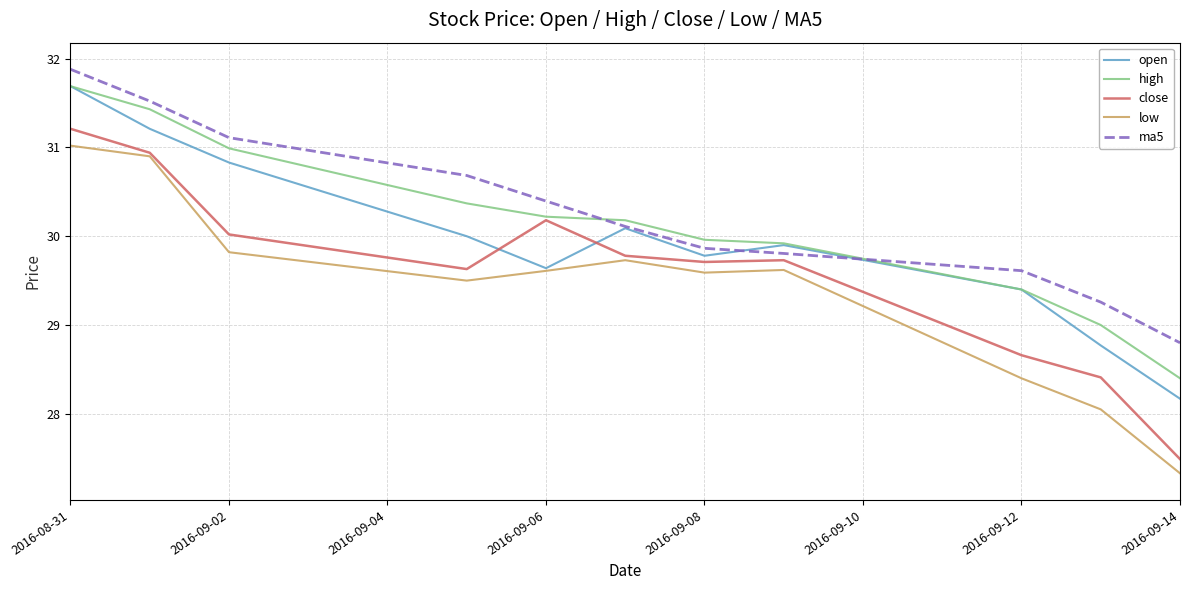

What is the minimum value for open?

28.2